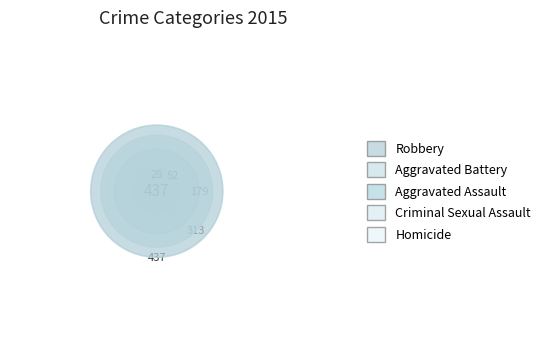

To the nearest percent, what is the average slice percentage?

20%